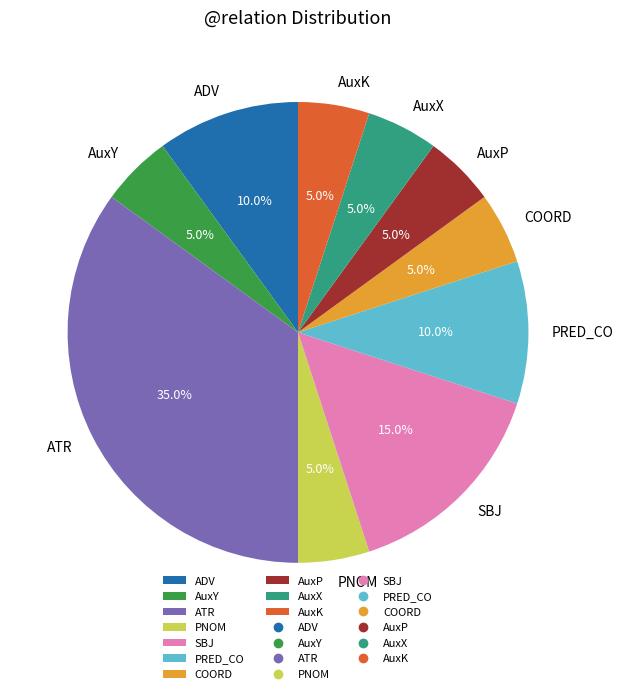

Combined, do COORD and ADV account for over 50%?

No